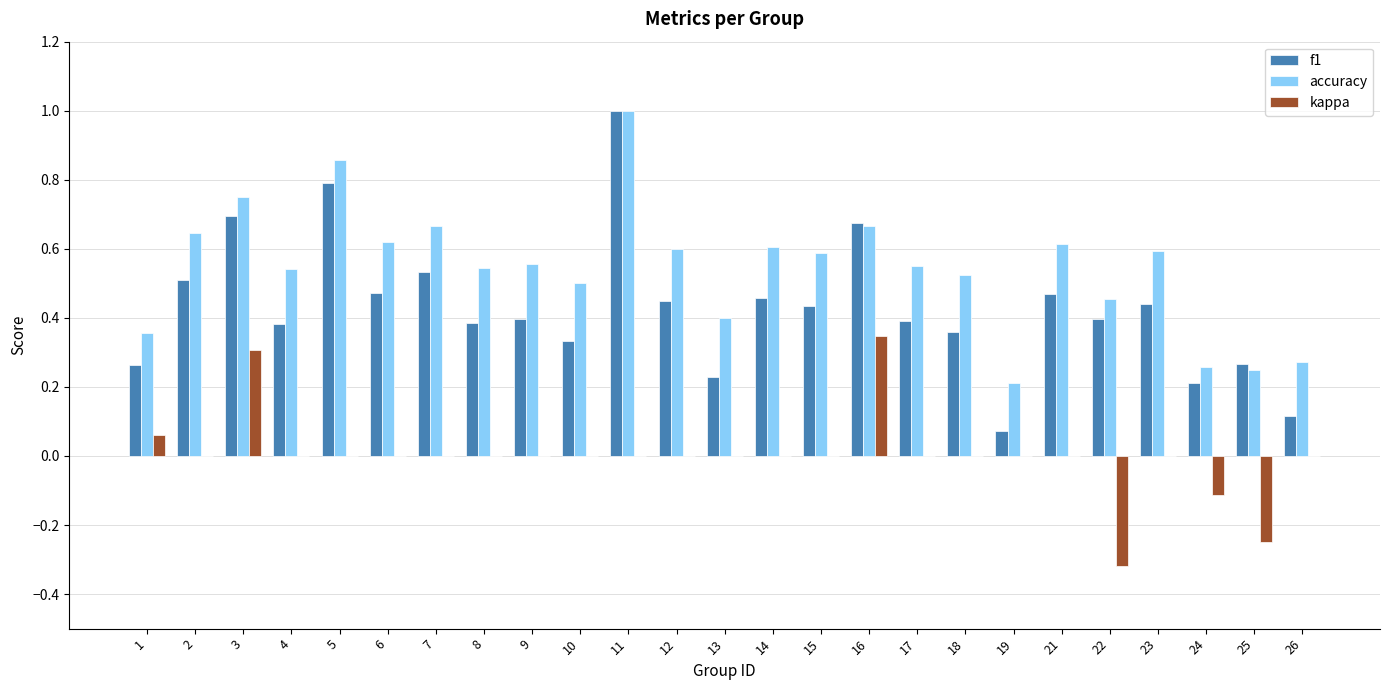

What is the total value across all series at 2?

1.2